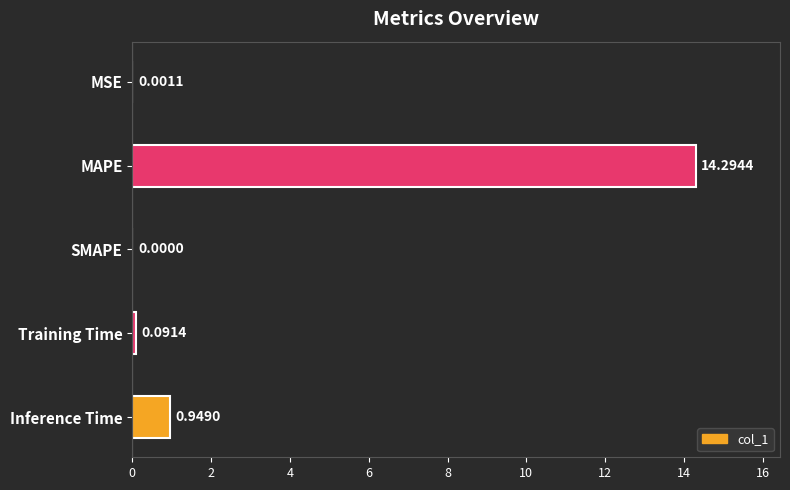

What is the sum of all values?

15.3